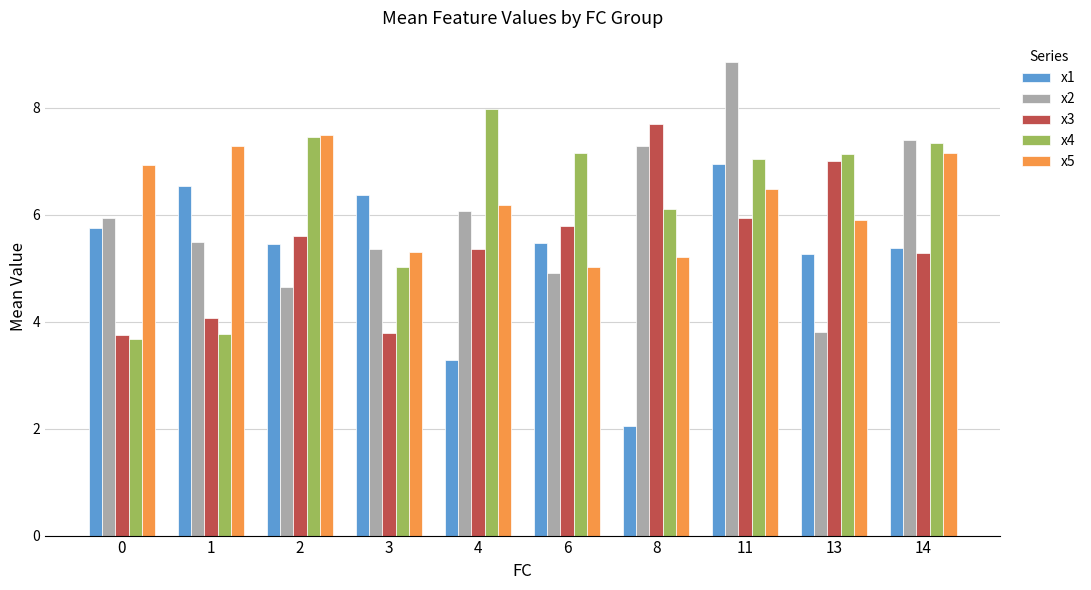

How many bars are there in each group?

5